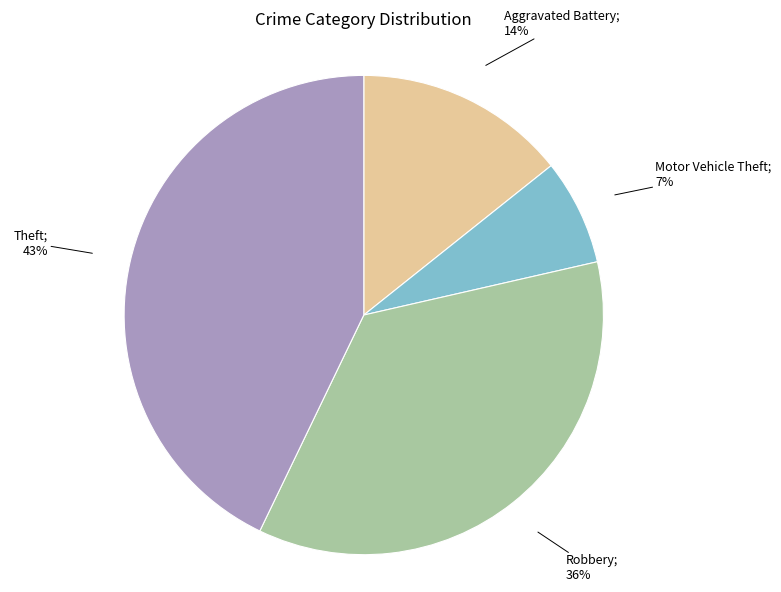

Does any single category account for the majority?

No